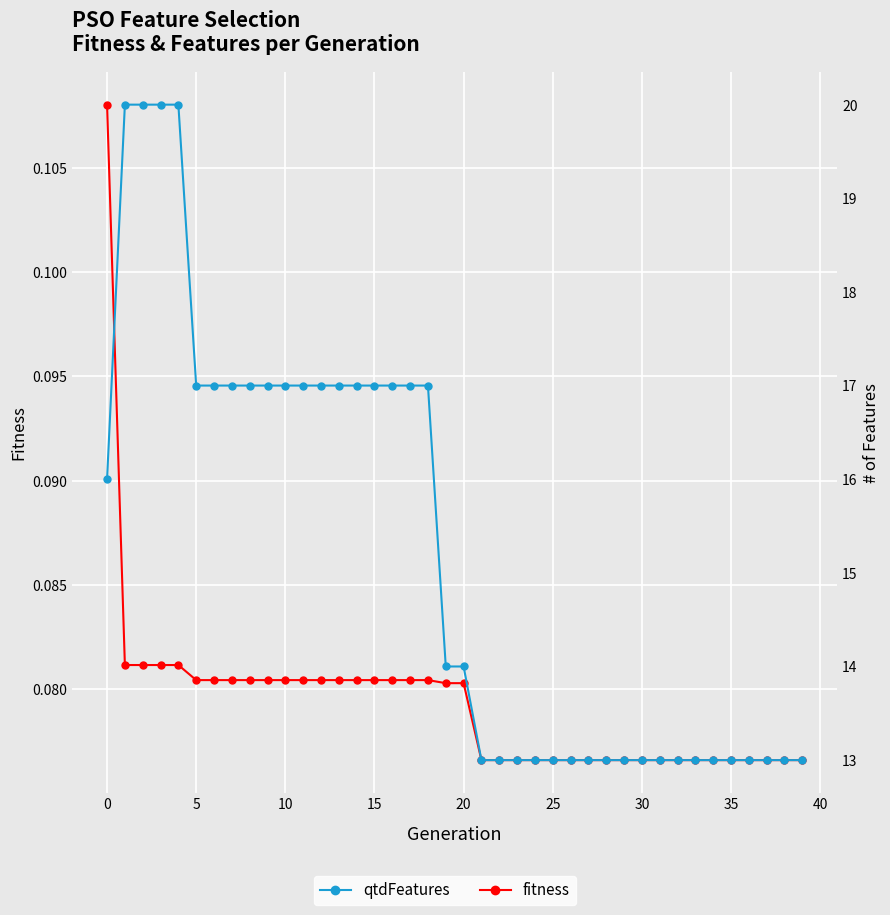

True or false: fitness and qtdFeatures cross at least once.

False